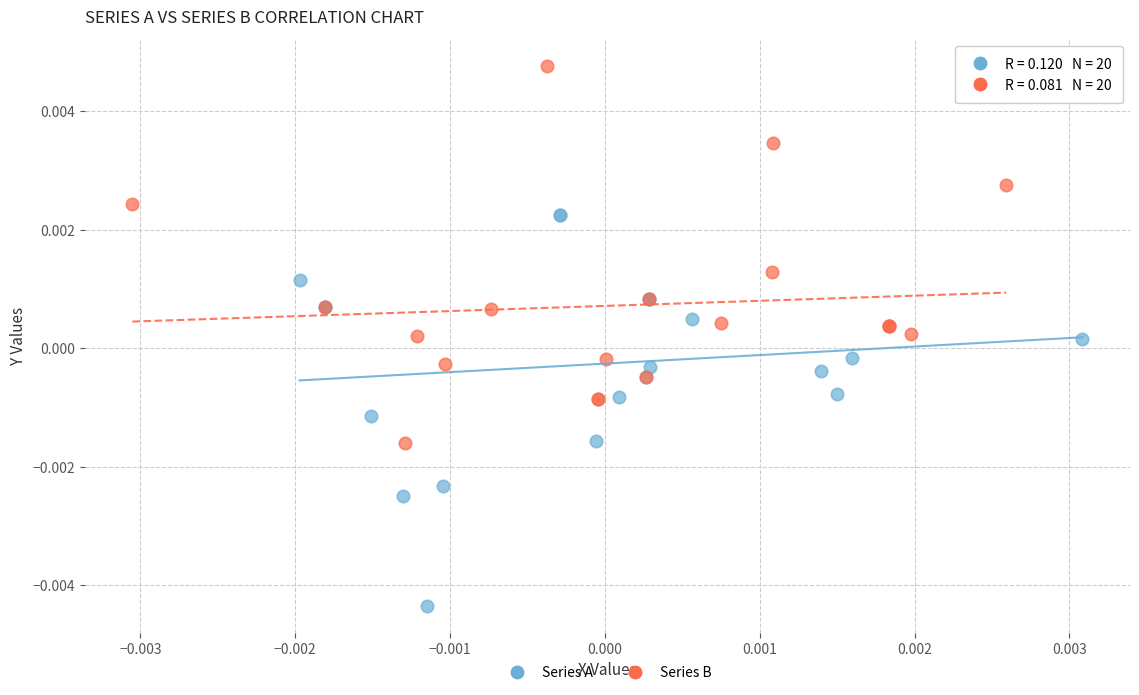

What are all the series names shown in the legend?

Series A, Series B